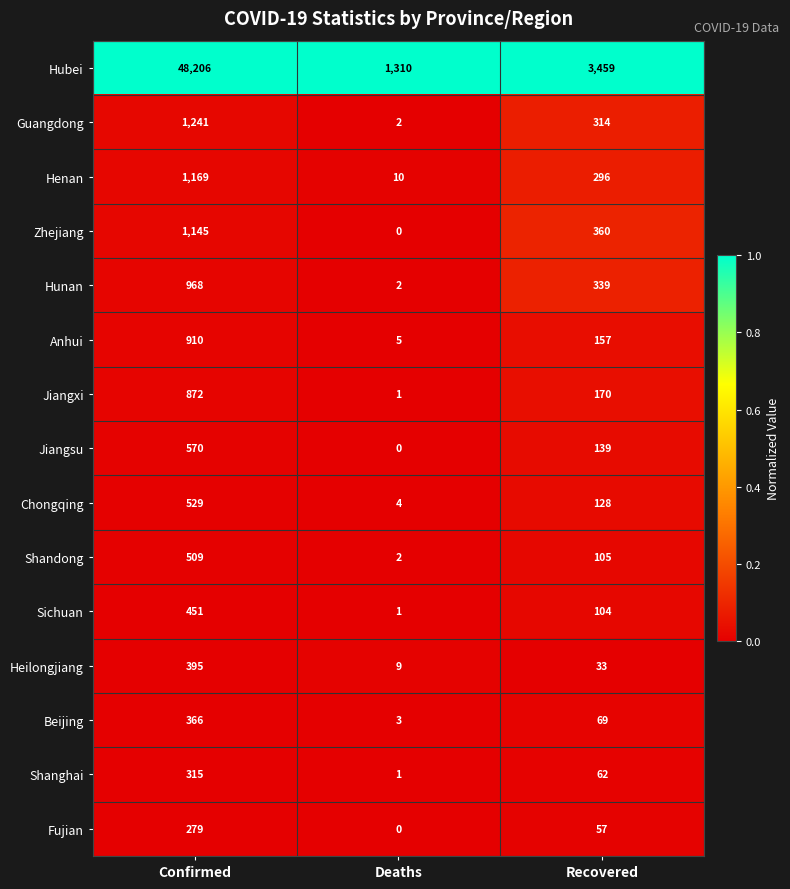

What is the spread (max minus min) of values at Confirmed?

47927